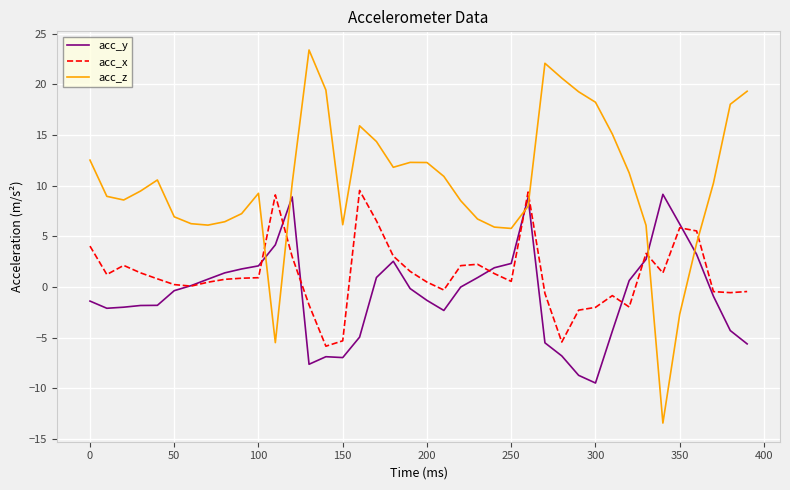

What is the sum of all acc_x values?

49.9